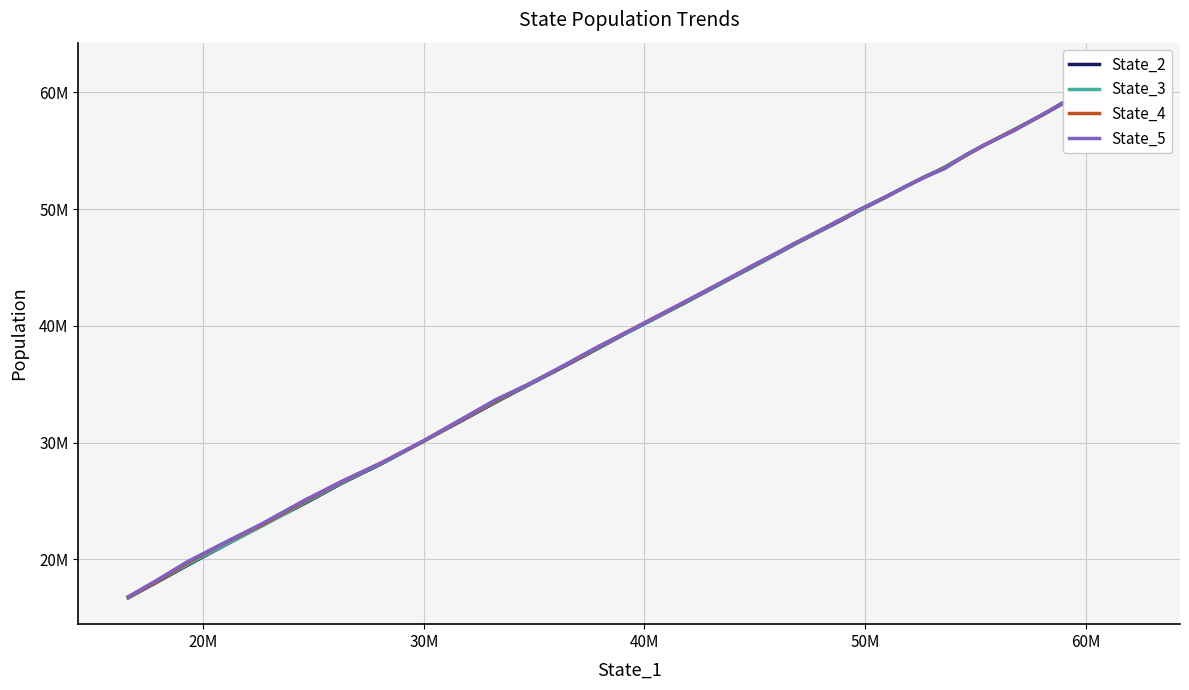

True or false: State_4 has a value of 35594490.7 at 10M.

False